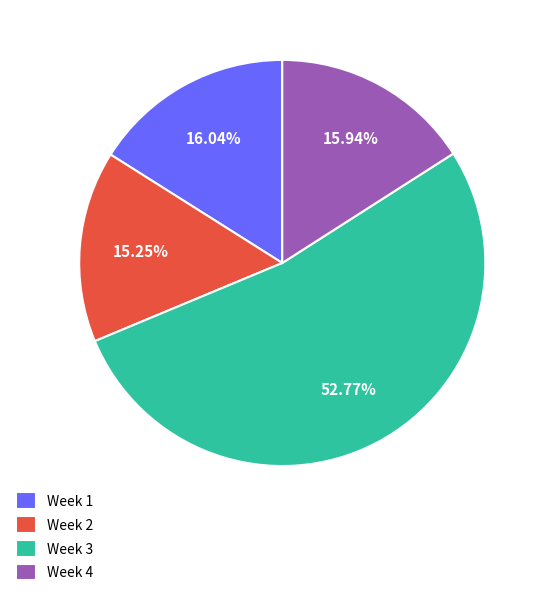

Is the sum of Week 1 and Week 2 greater than half?

No